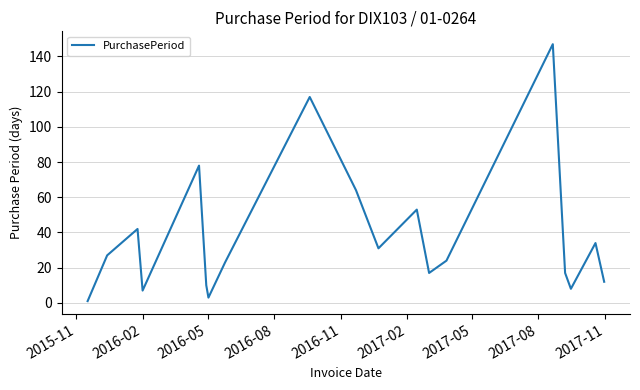

Reading left to right, transcribe all the data shown in this chart.

1	27	42	7	78	10	3	23	117	64	31	53	17	24	147	17	8	34	12